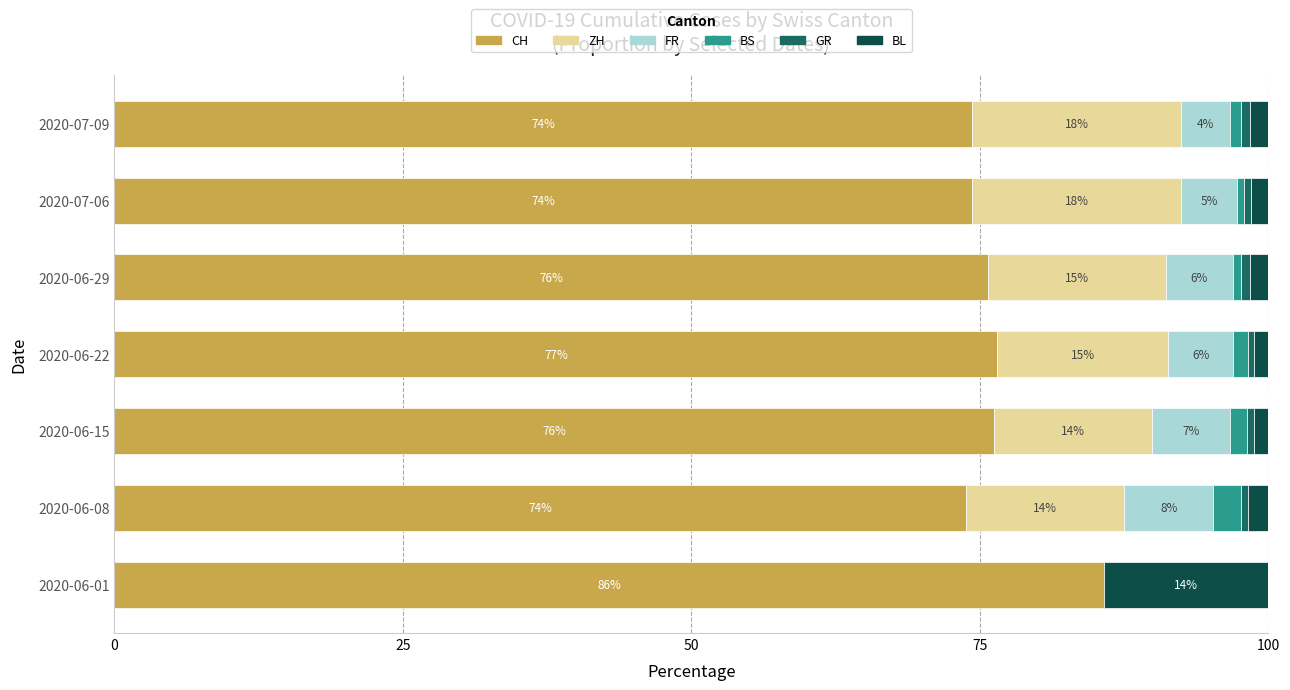

At which label does CH reach its peak?

2020-06-01